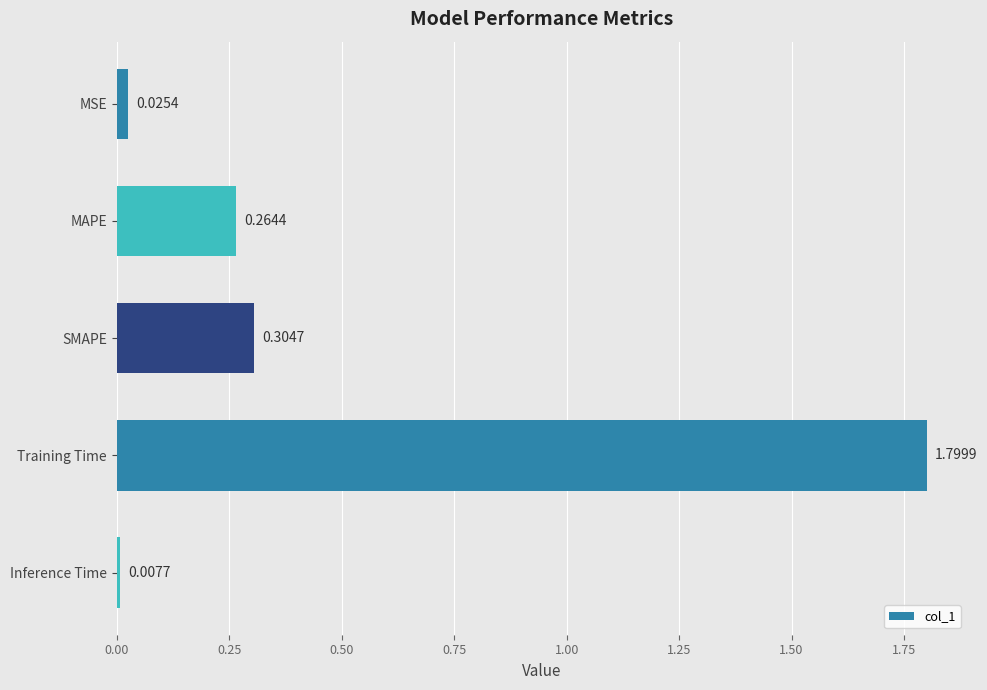

Between MSE and Inference Time, which is larger?

MSE